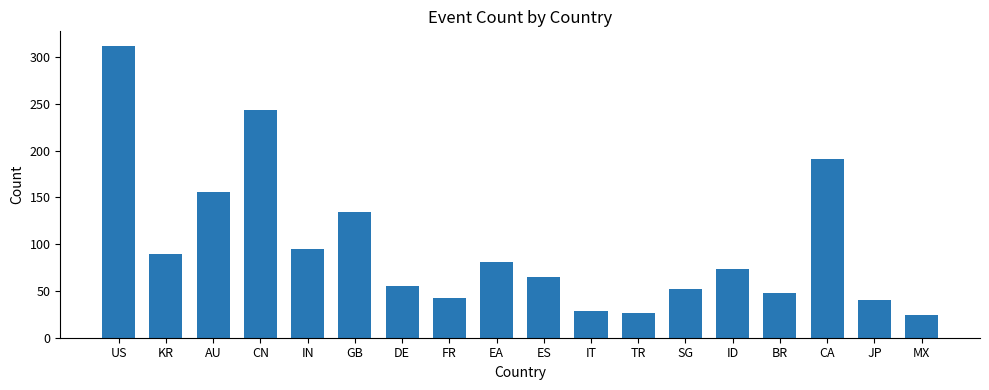

Reading left to right, list all the values displayed in this chart.

312	89	156	243	95	134	55	42	81	65	29	26	52	74	48	191	40	24